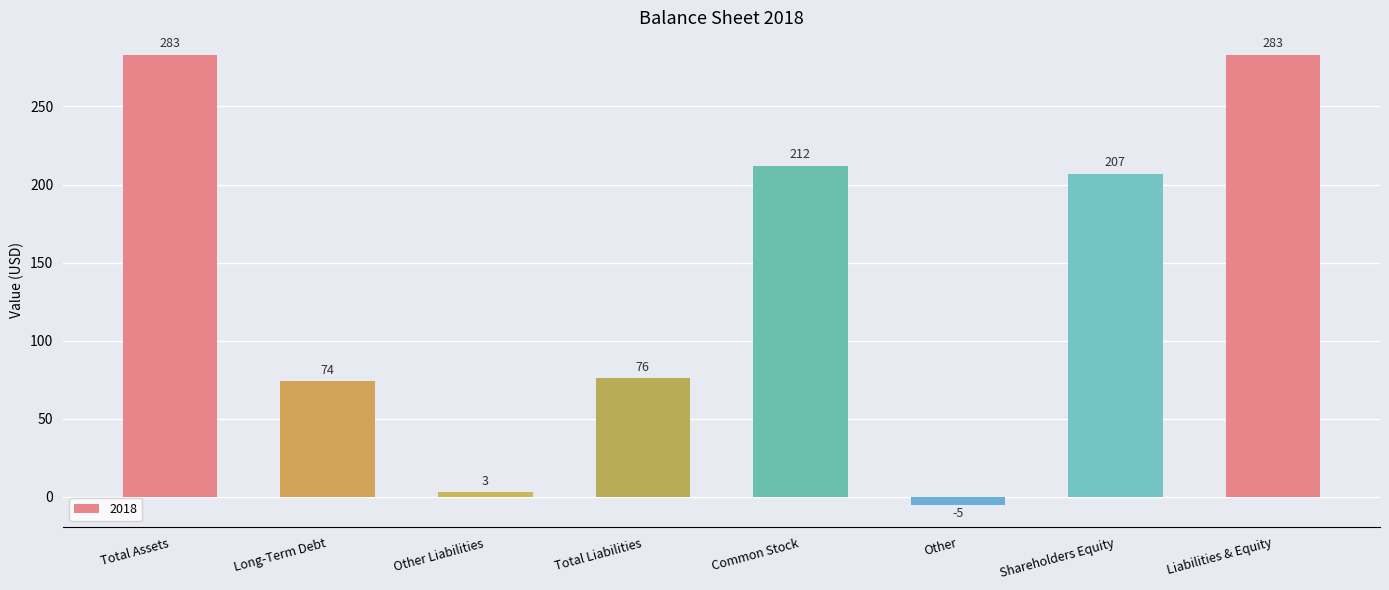

How many categories are shown in the chart?

8